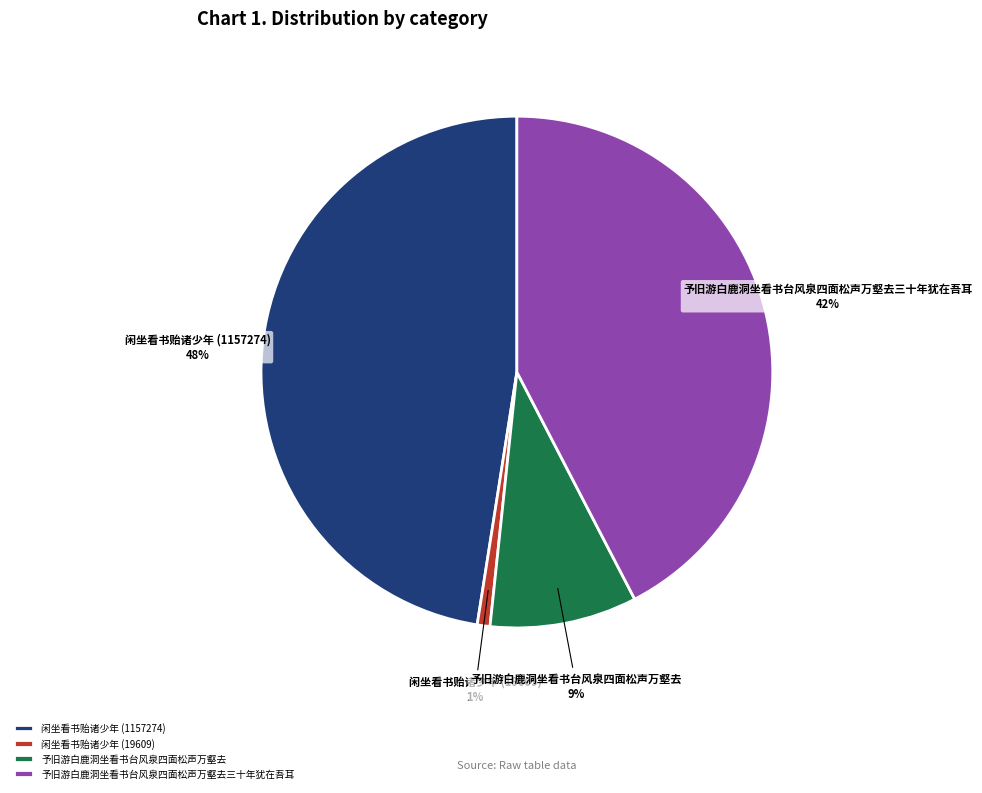

The 闲坐看书贻诸少年 (1157274) slice represents 48% of the pie. True or false?

True